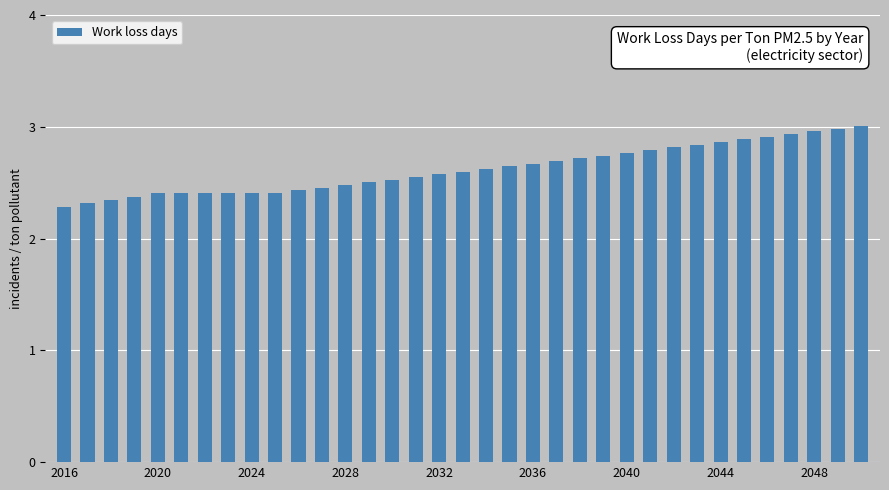

What is the sum of all values?

91.7